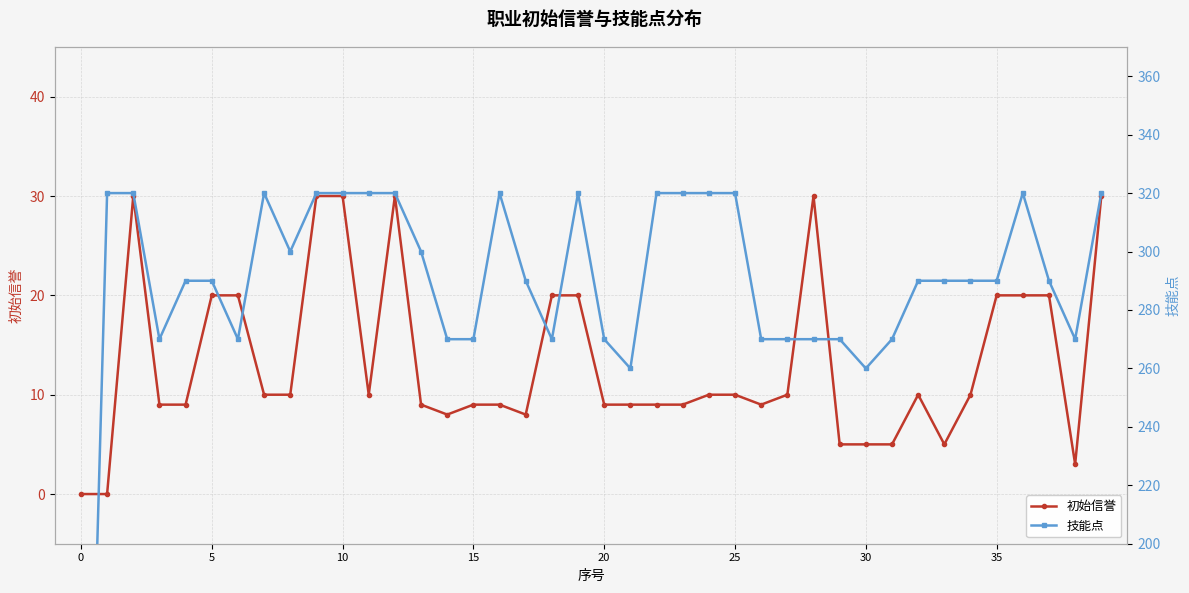

What is the highest value of the 初始信誉 series?

30